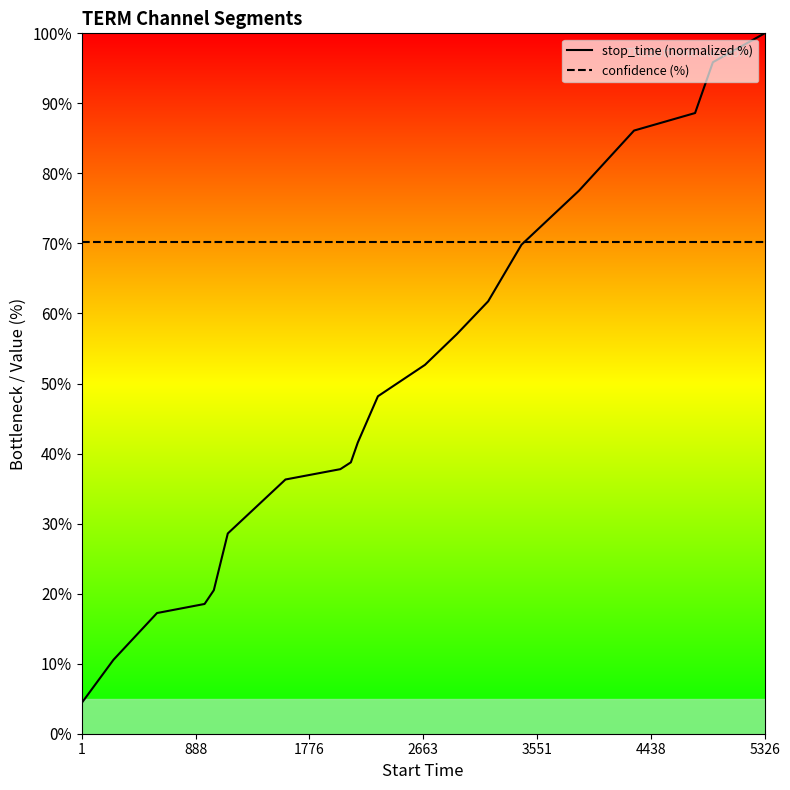

Which series has the widest spread of values?

stop_time (normalized %)